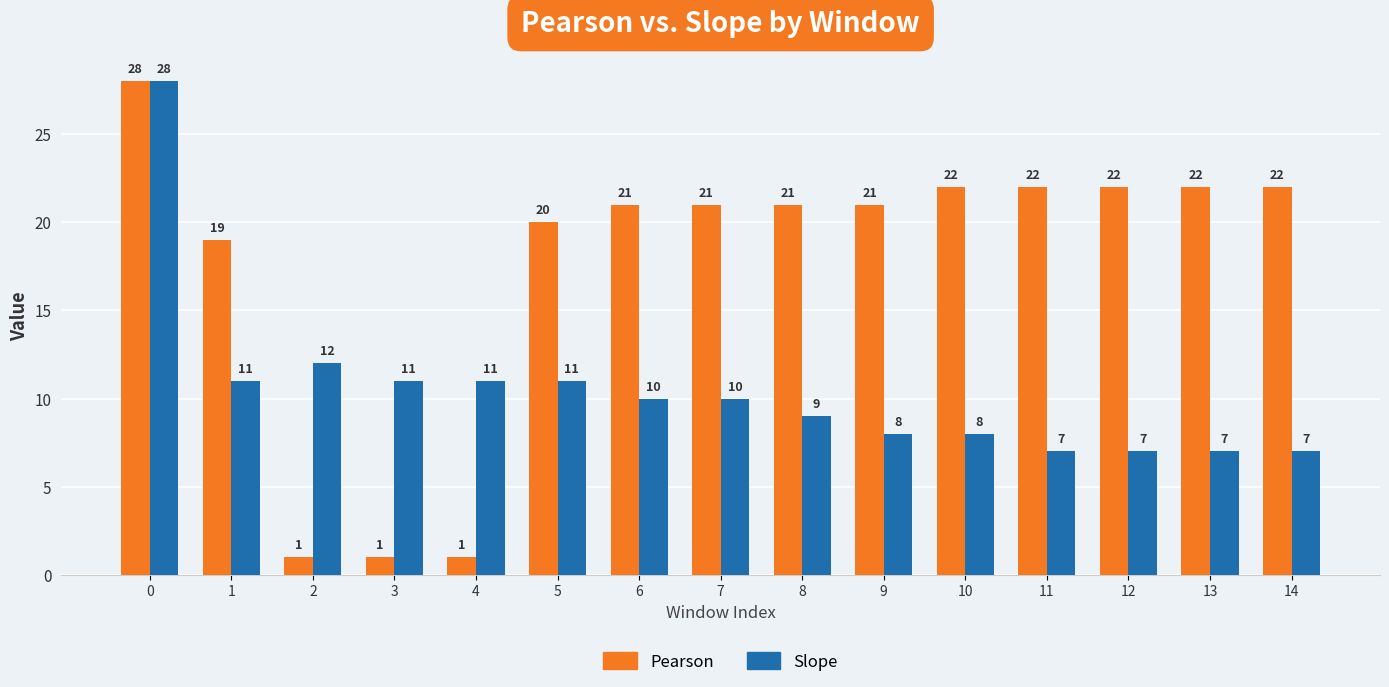

Reading left to right, what are all the values shown in this chart?

Pearson: 28	19	1	1	1	20	21	21	21	21	22	22	22	22	22
Slope: 28	11	12	11	11	11	10	10	9	8	8	7	7	7	7